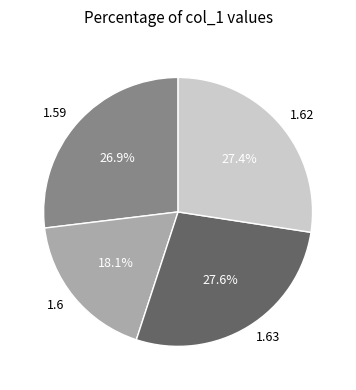

How much of the chart is everything except 1.6?

81.9%